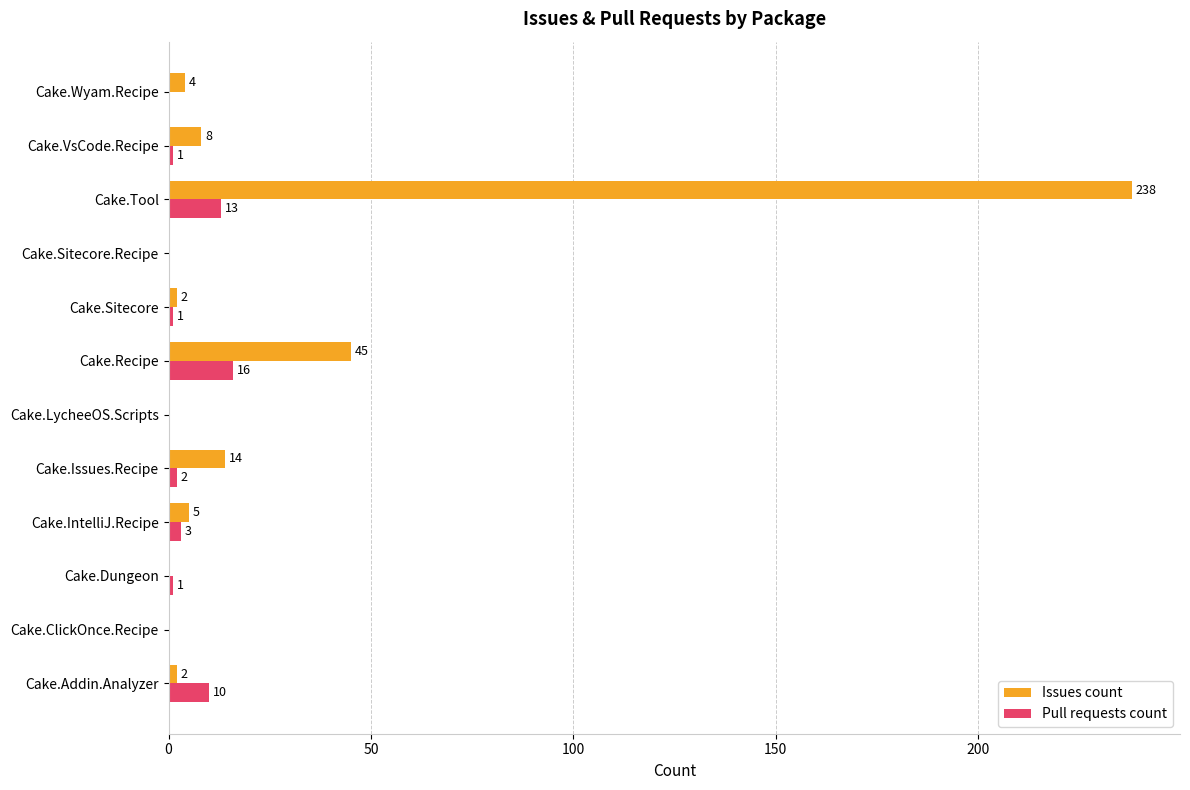

What is the highest value of the Issues count series?

238